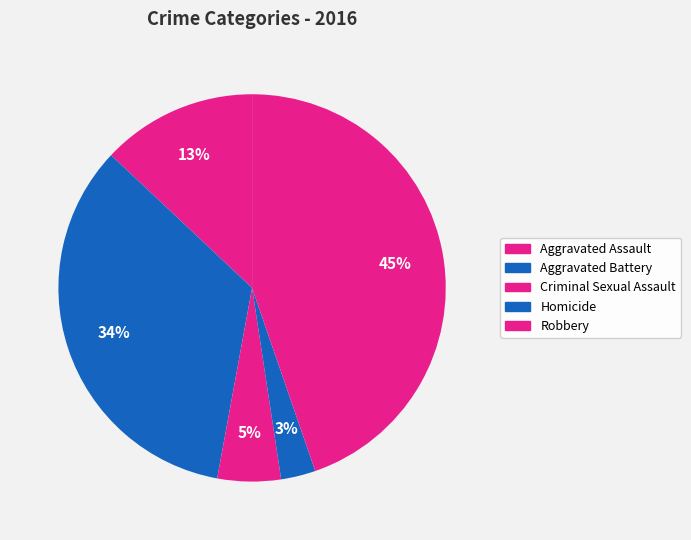

True or false: Robbery accounts for 45% of the total.

True